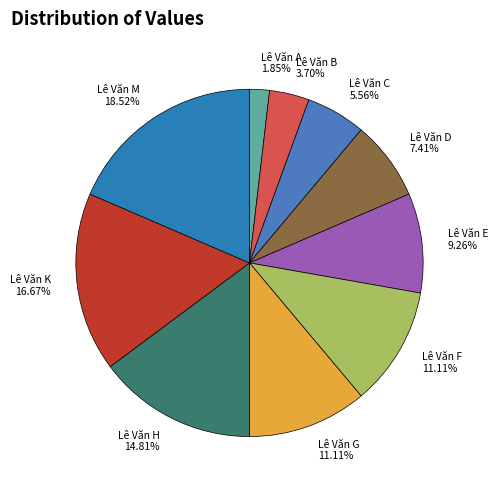

True or false: Lê Văn F accounts for 24% of the total.

False